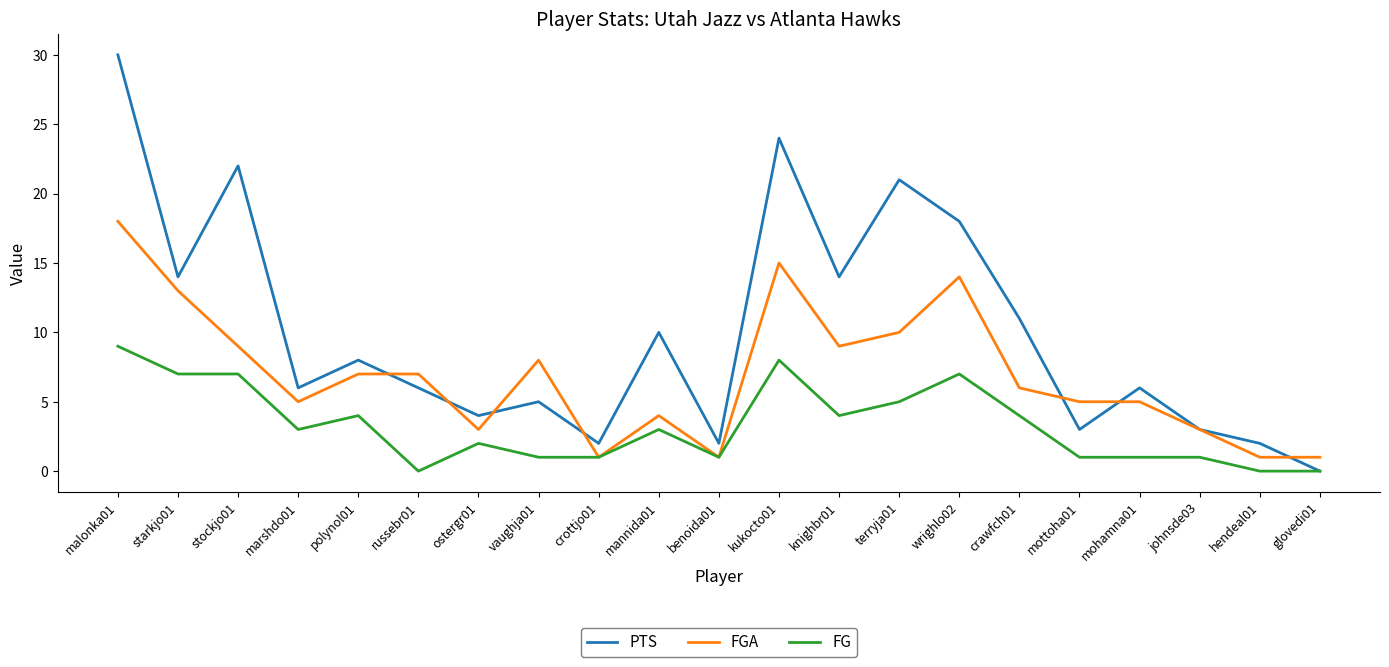

List the series in order of their overall mean, highest first.

PTS, FGA, FG